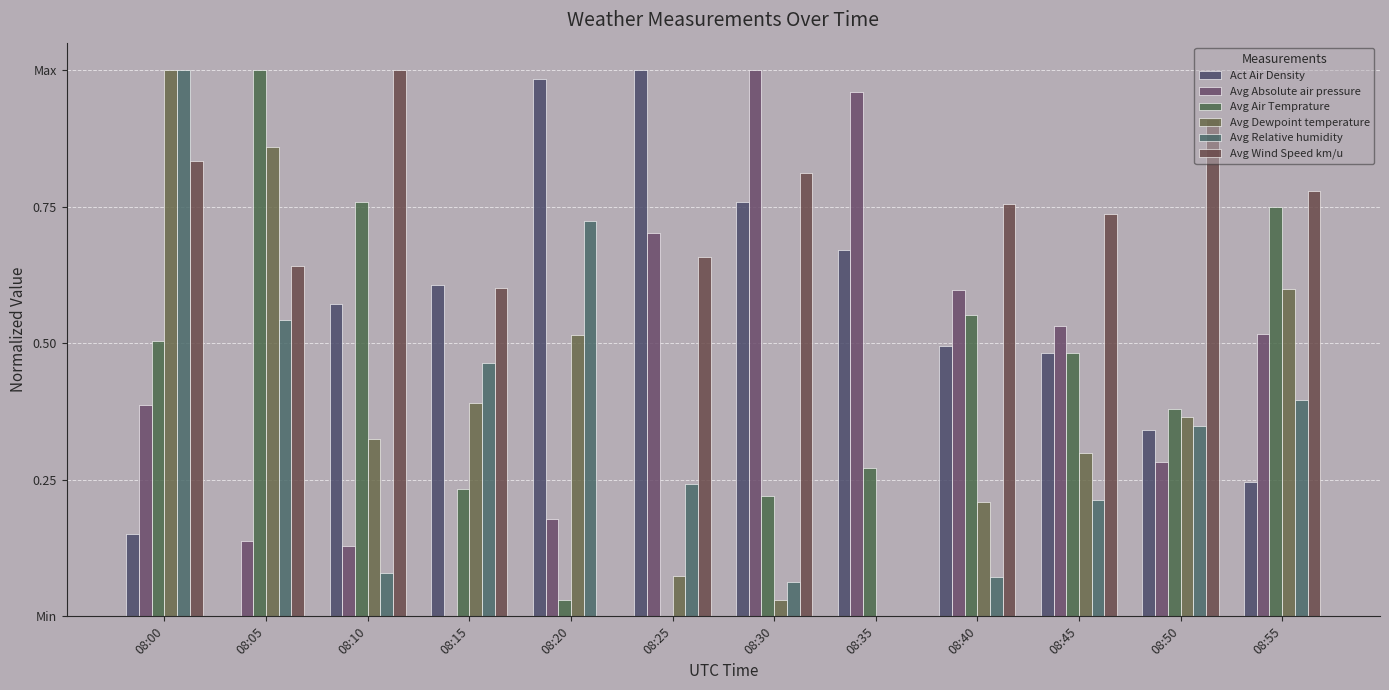

Which has a higher value, 08:35 or 08:45?

08:35